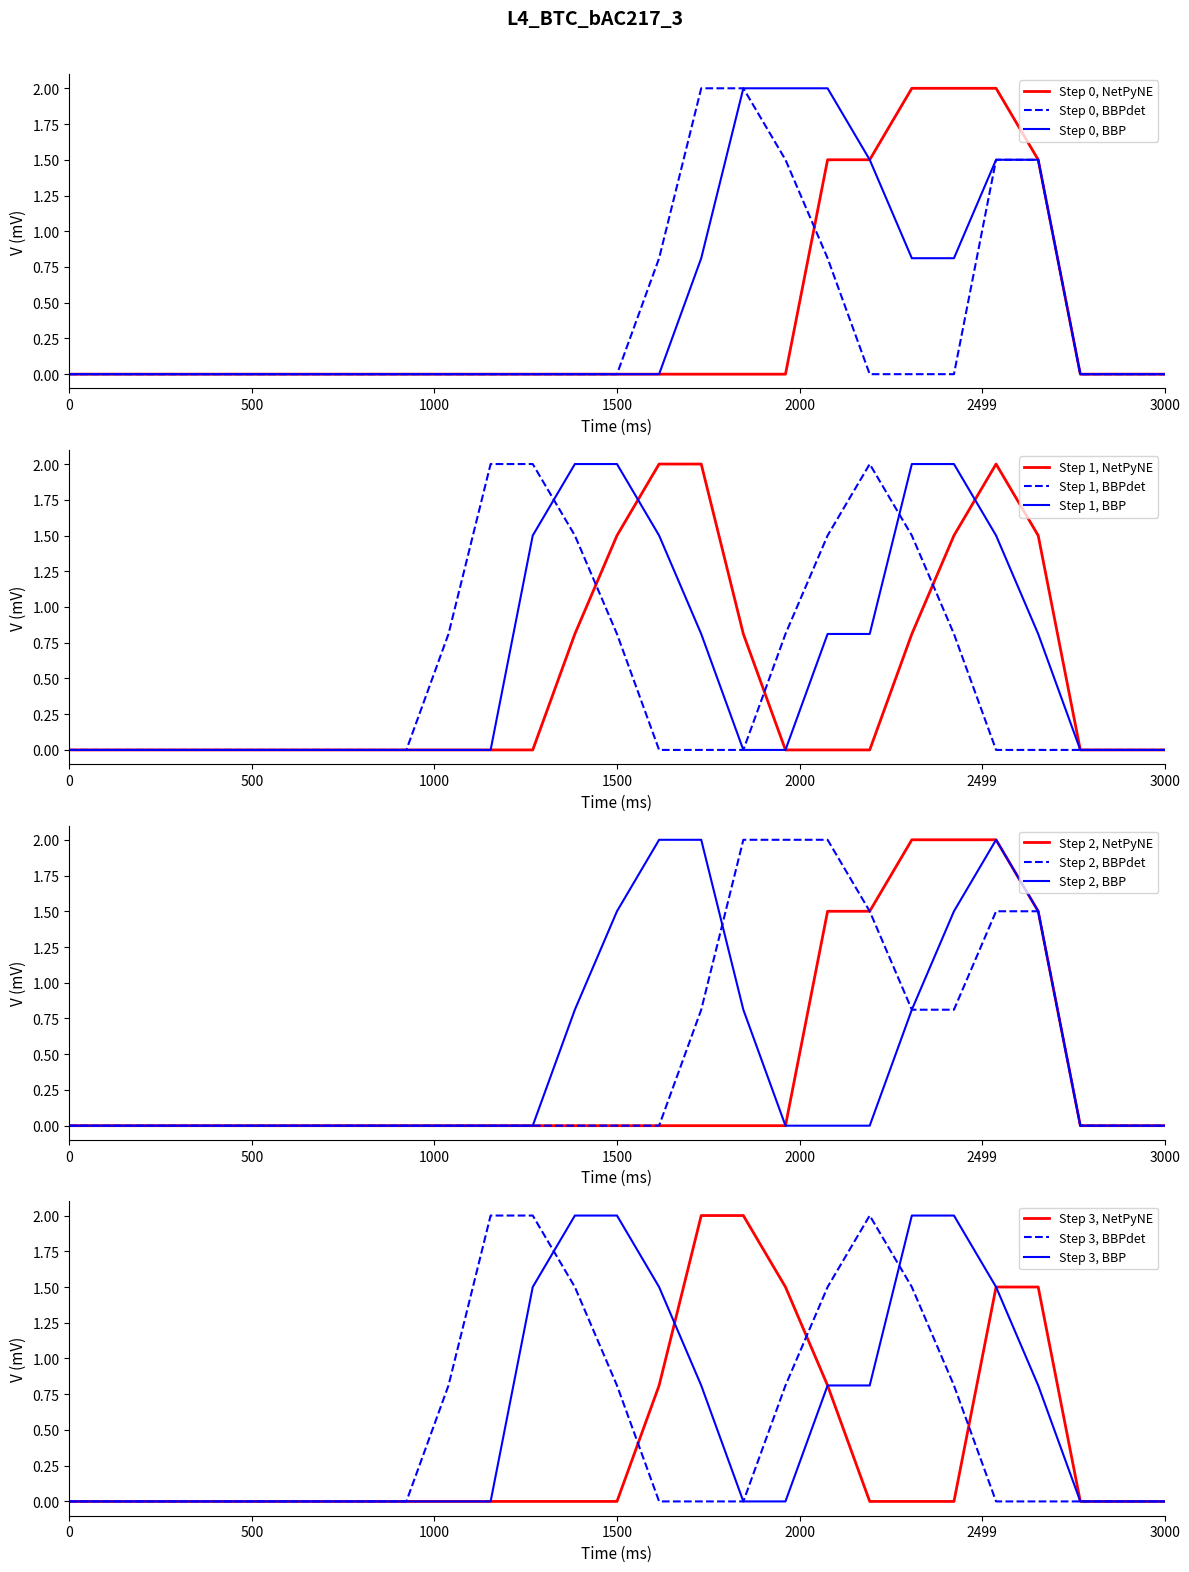

Does the chart have visible grid lines?

No